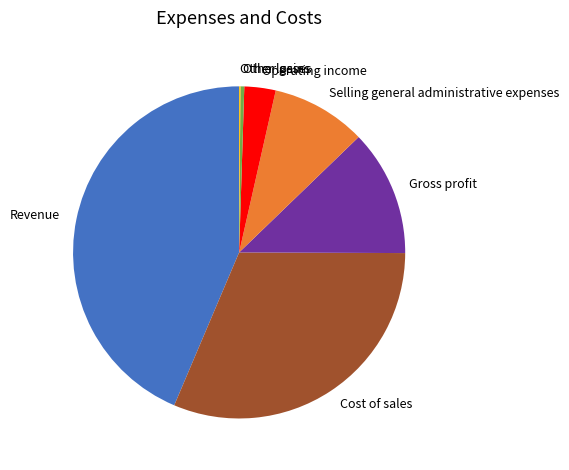

Is the sum of Operating income and Selling general administrative expenses greater than half?

No